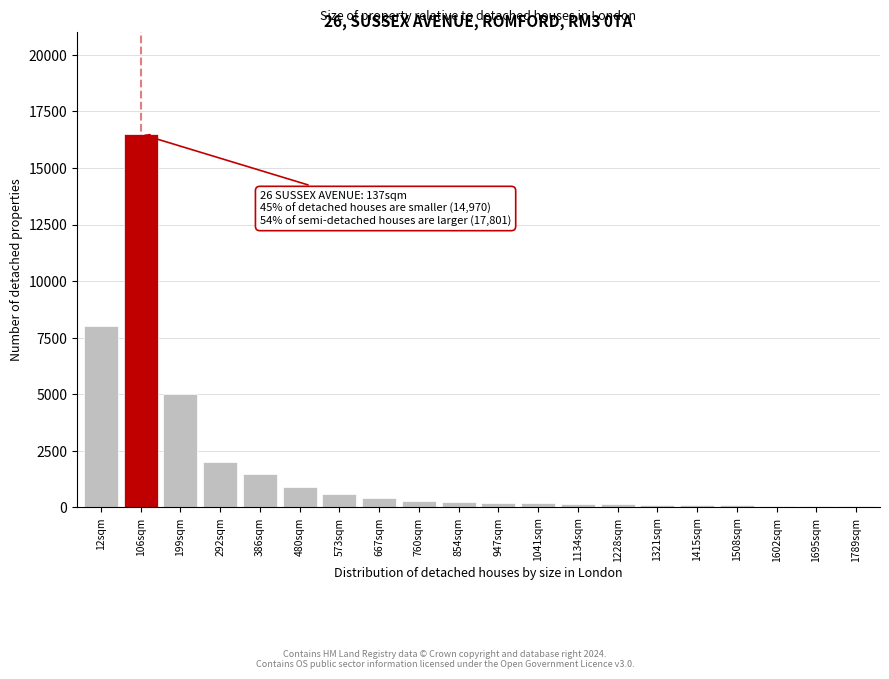

Where is the data nearest to the value 8280?

12sqm